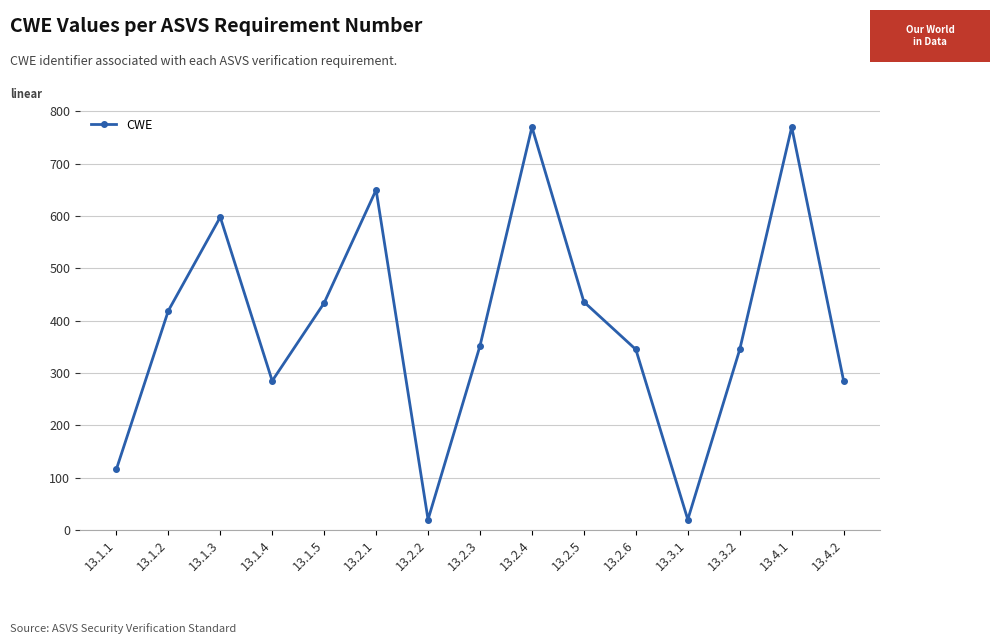

Does the chart display data point markers on the line(s)?

Yes